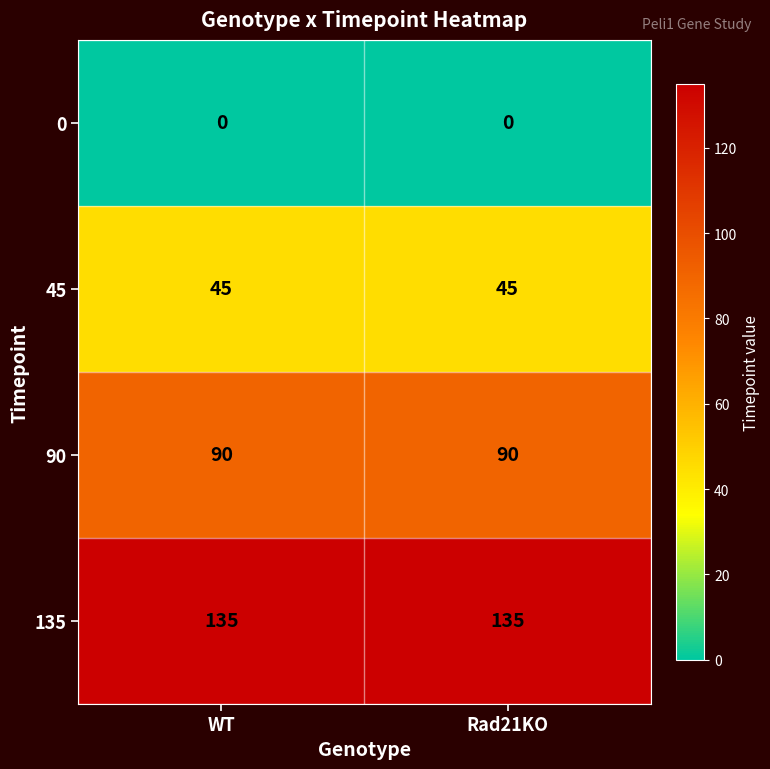

List the series in order of their overall mean, highest first.

135, 90, 45, 0